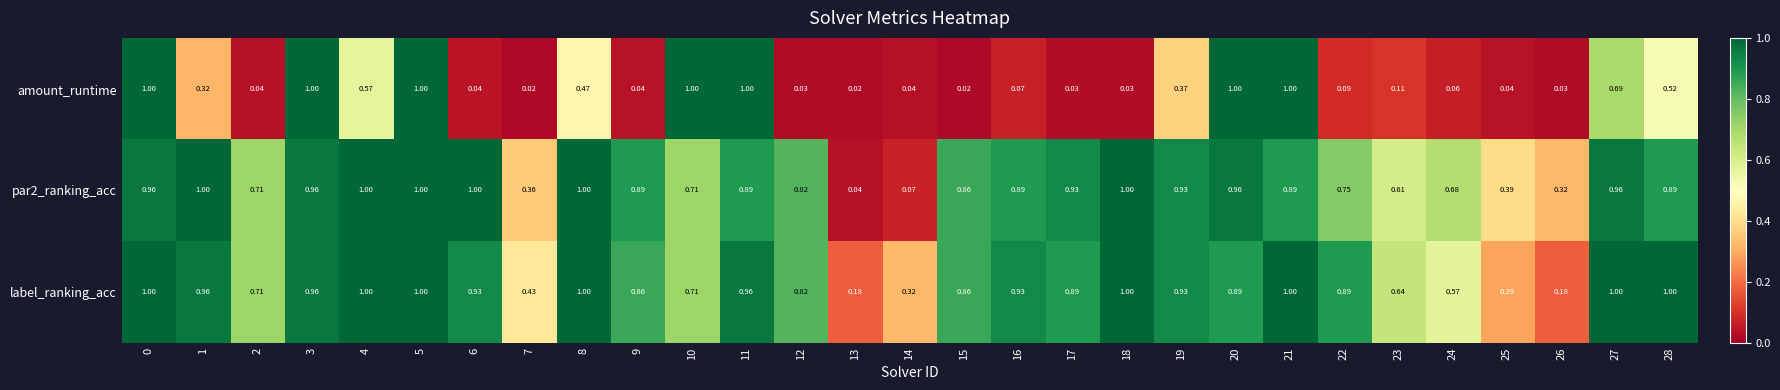

Which series has the widest spread of values?

amount_runtime